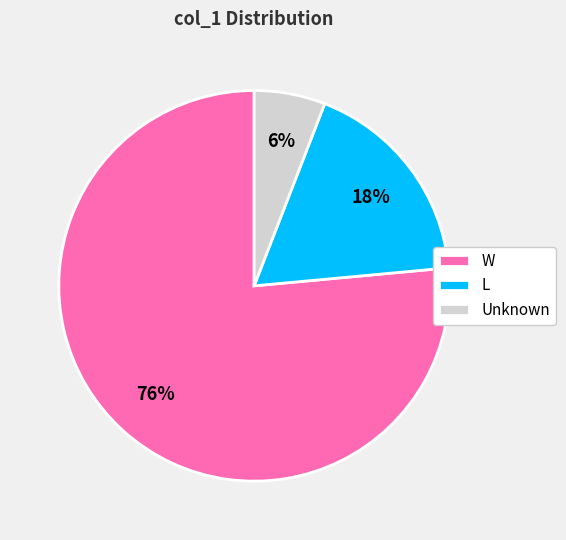

Rank the categories by value from highest to lowest.

W, L, Unknown